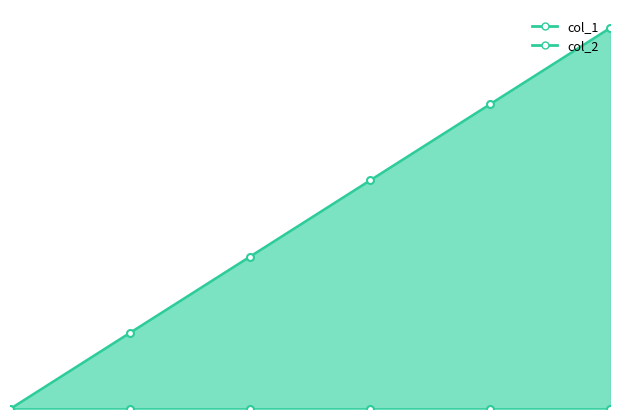

Reading right to left, what are all the values shown in this chart?

1567458822=5	1567095226=4	1566830480=3	1566317567=2	1565707032=1	1564513943=0